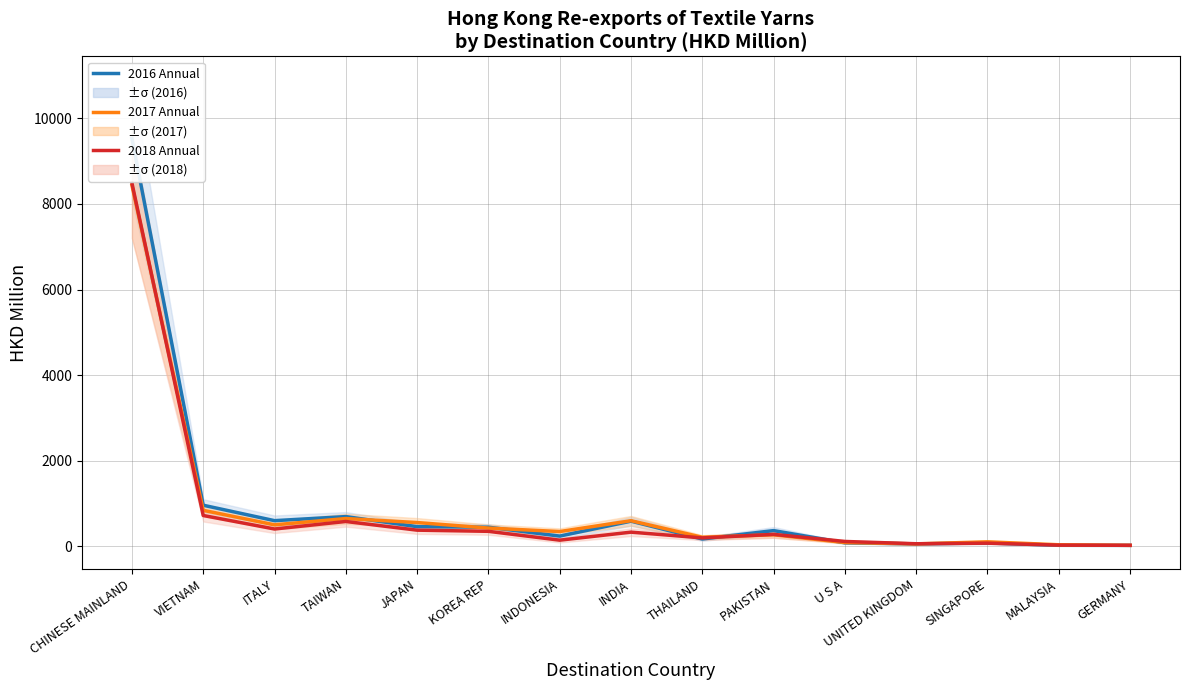

At which category does the chart reach its peak across all series?

CHINESE MAINLAND